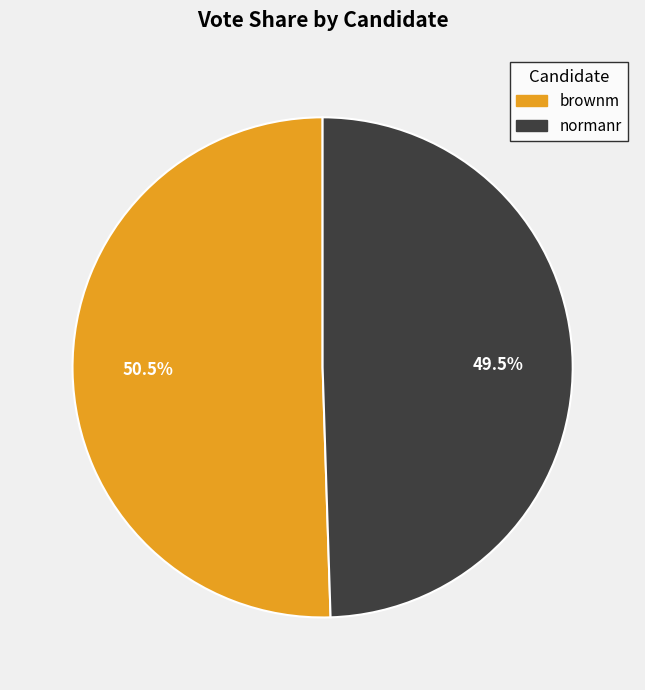

How many segments does this pie chart have?

2